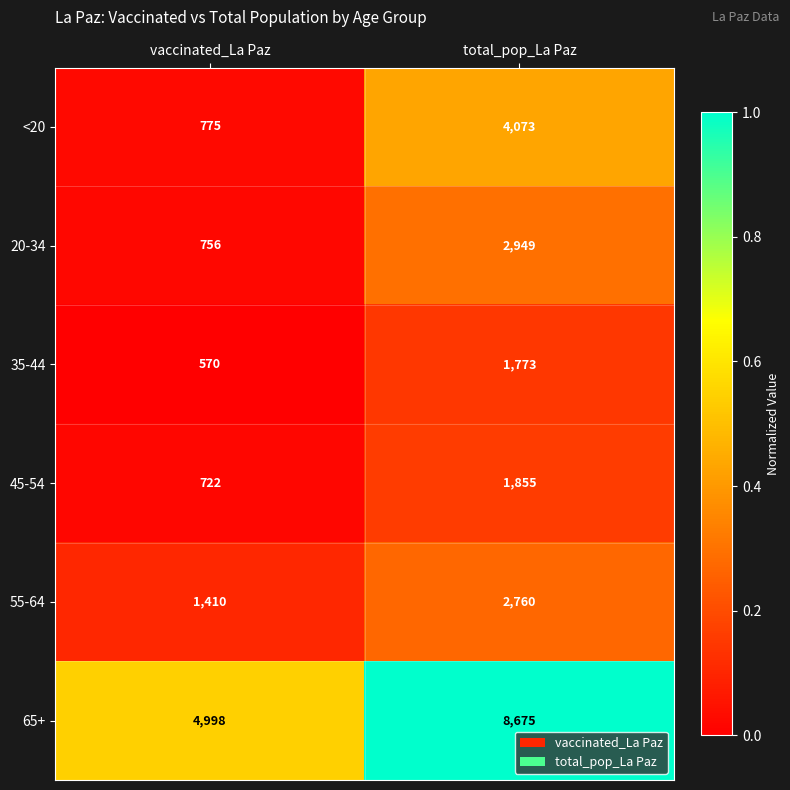

What is the total value across all series at vaccinated_La Paz?

9231